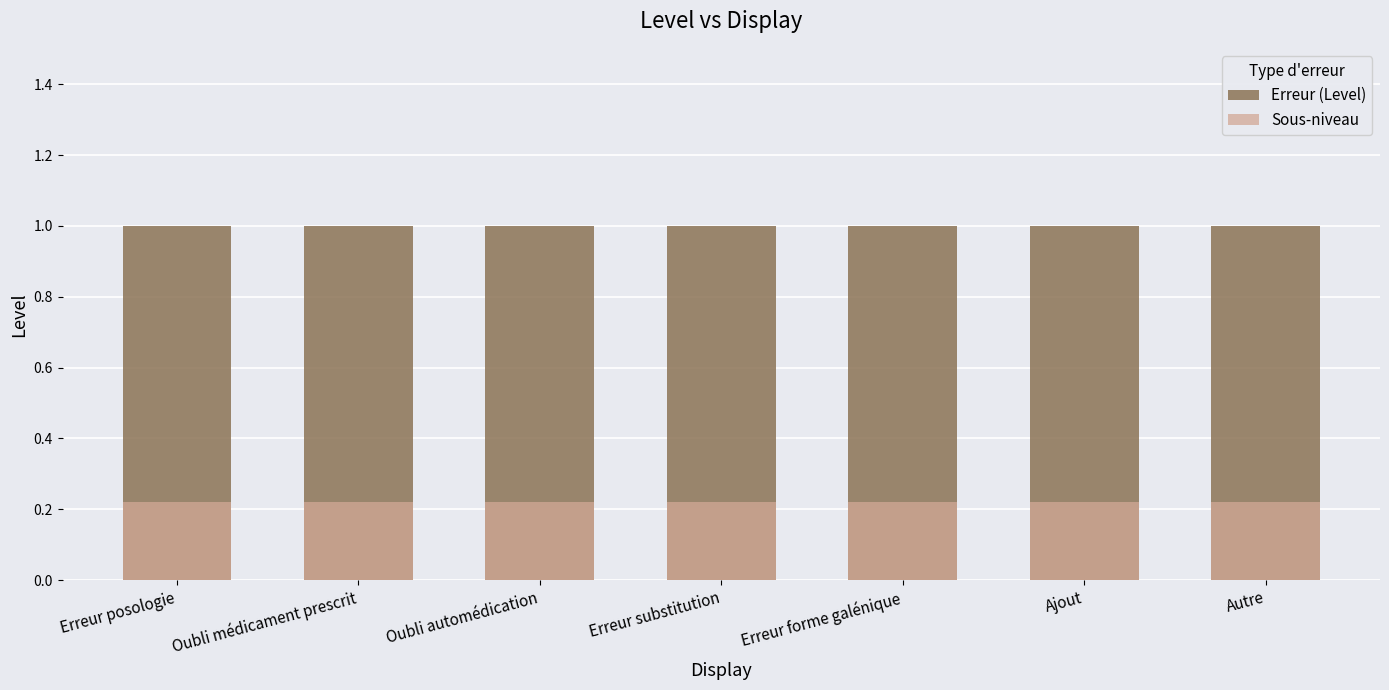

Which series has the largest total across all categories?

Erreur (Level)